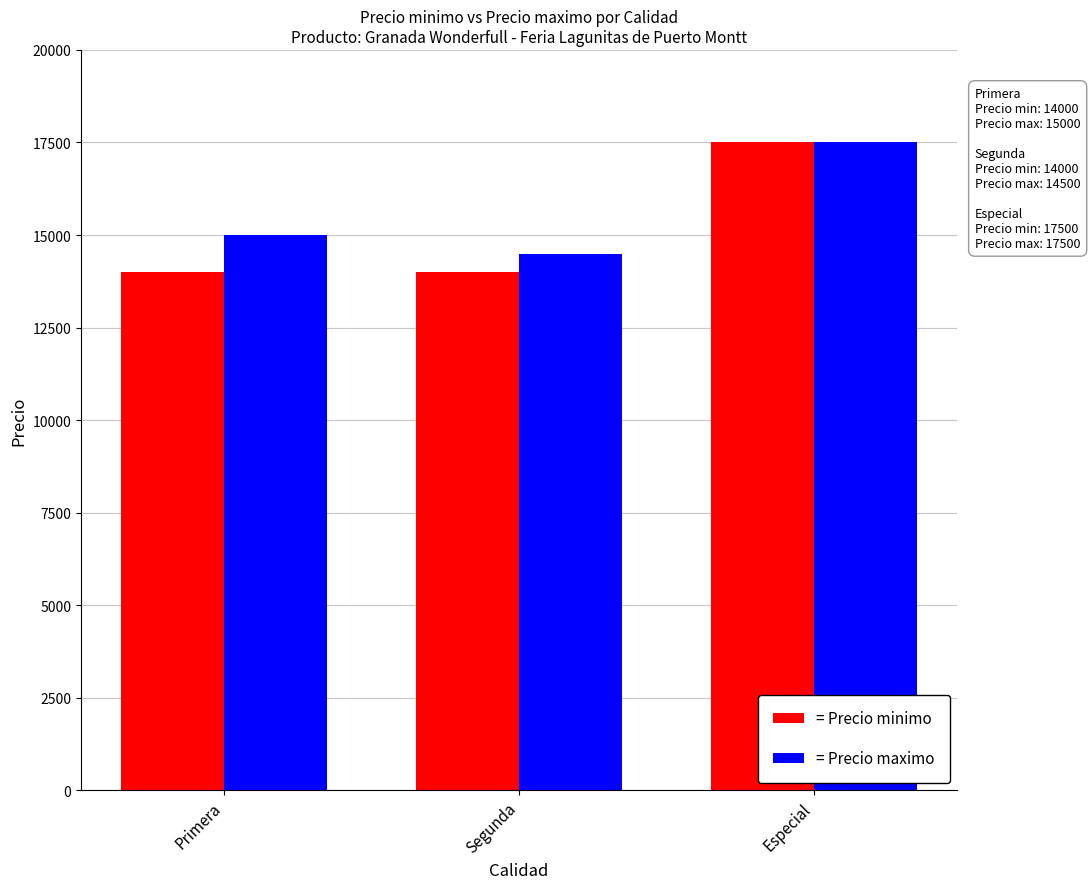

Which series has the widest spread of values?

= Precio minimo